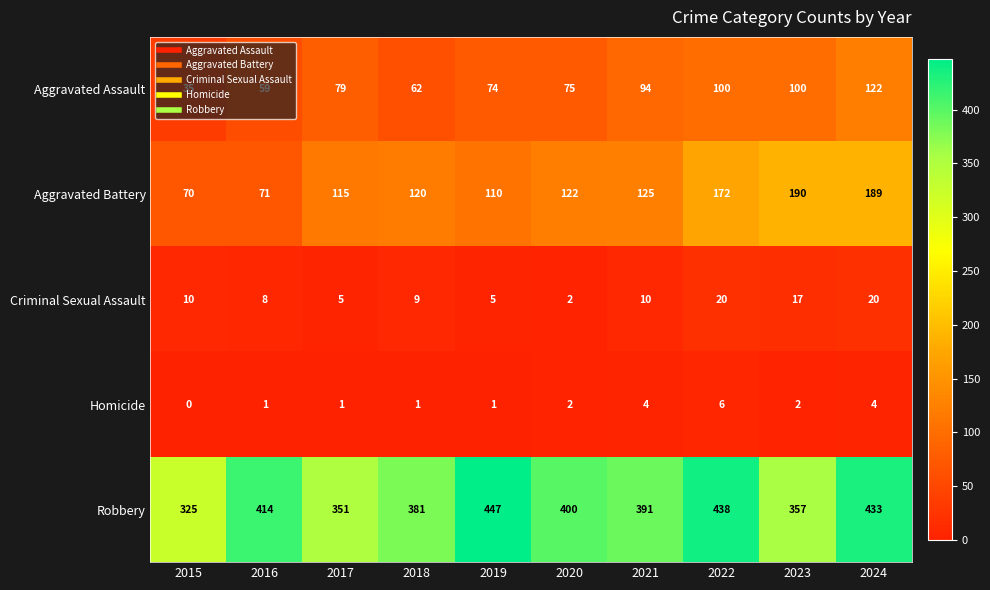

At which label is Aggravated Assault closest to 78?

2017